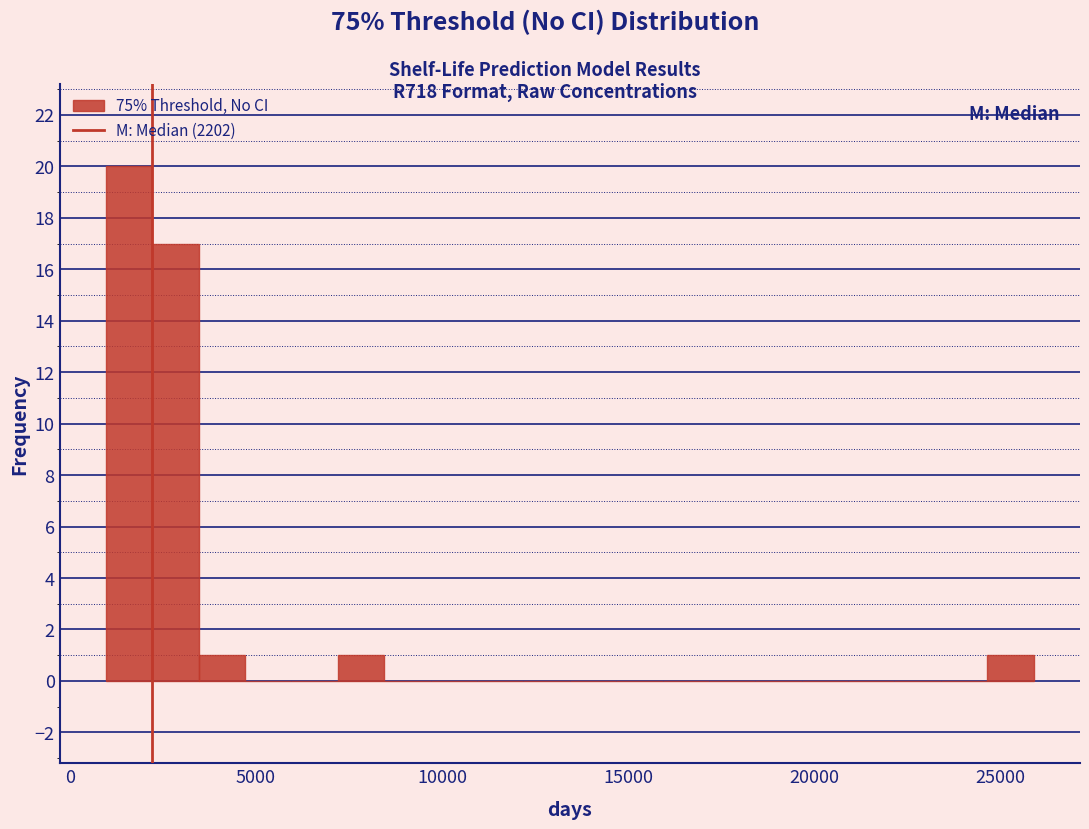

Around what value on the x-axis is the tallest bar? Give the approximate position of its centre, as read against the axis.

1500